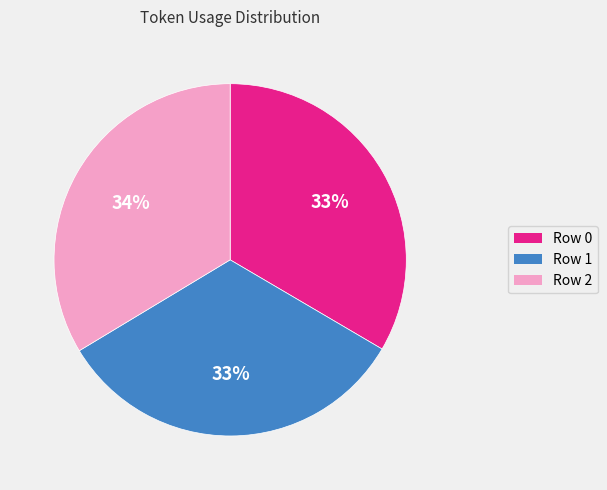

Do Row 1 and Row 0 together represent more than half of the pie?

Yes